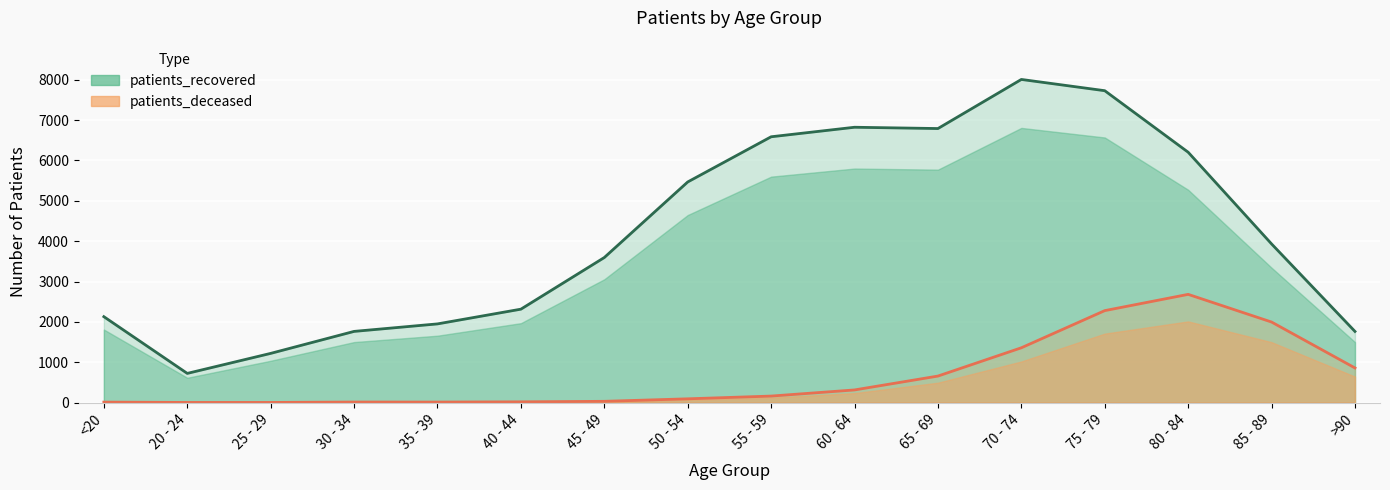

In patients_recovered, how many points are lower than both neighbors (excluding endpoints)?

2